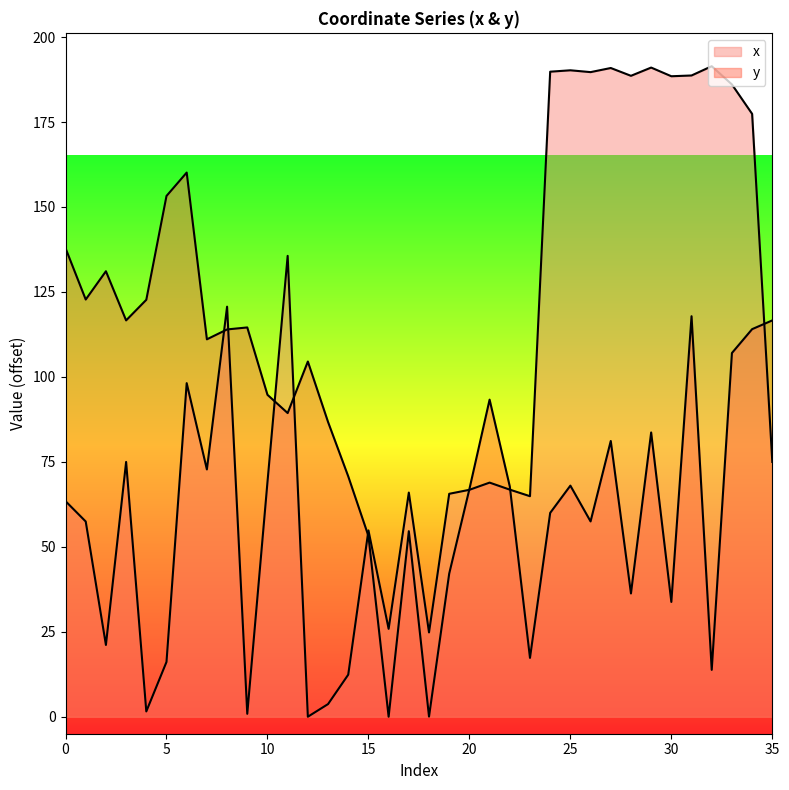

At which category does y reach its first local peak?

2